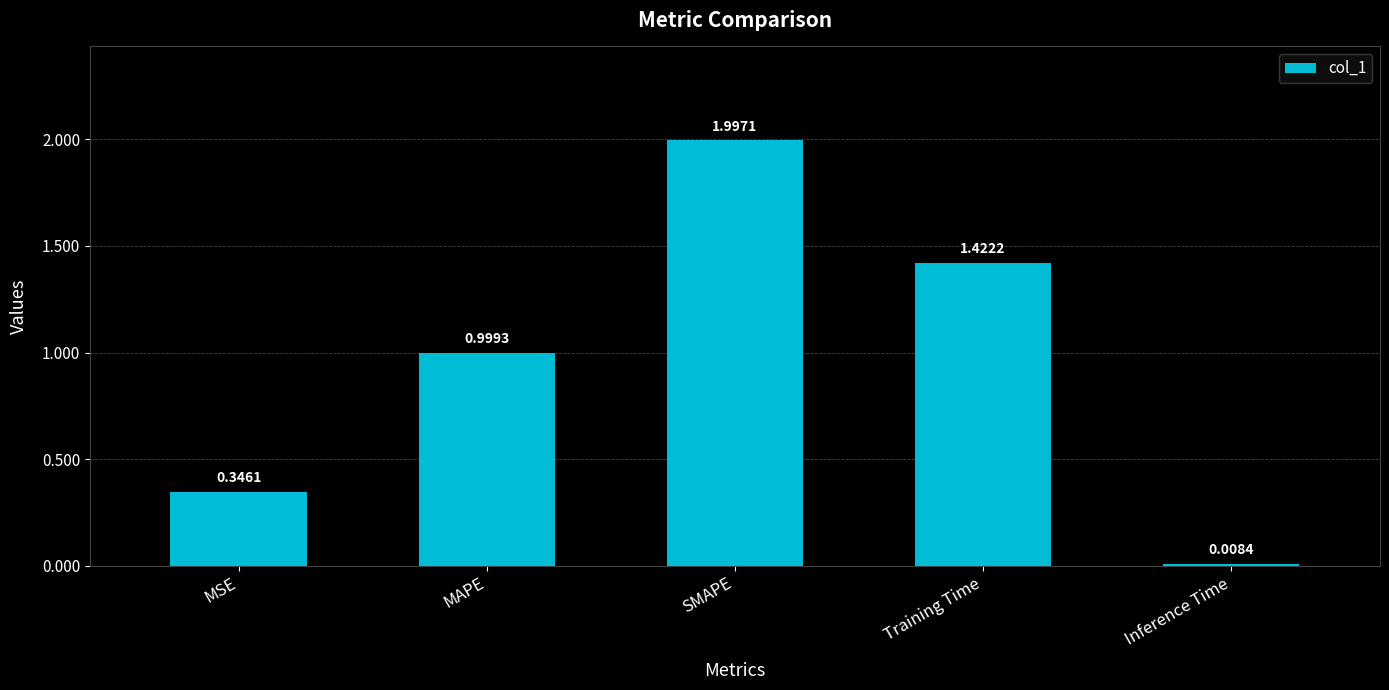

The value at MSE is 0.1. True or false?

False